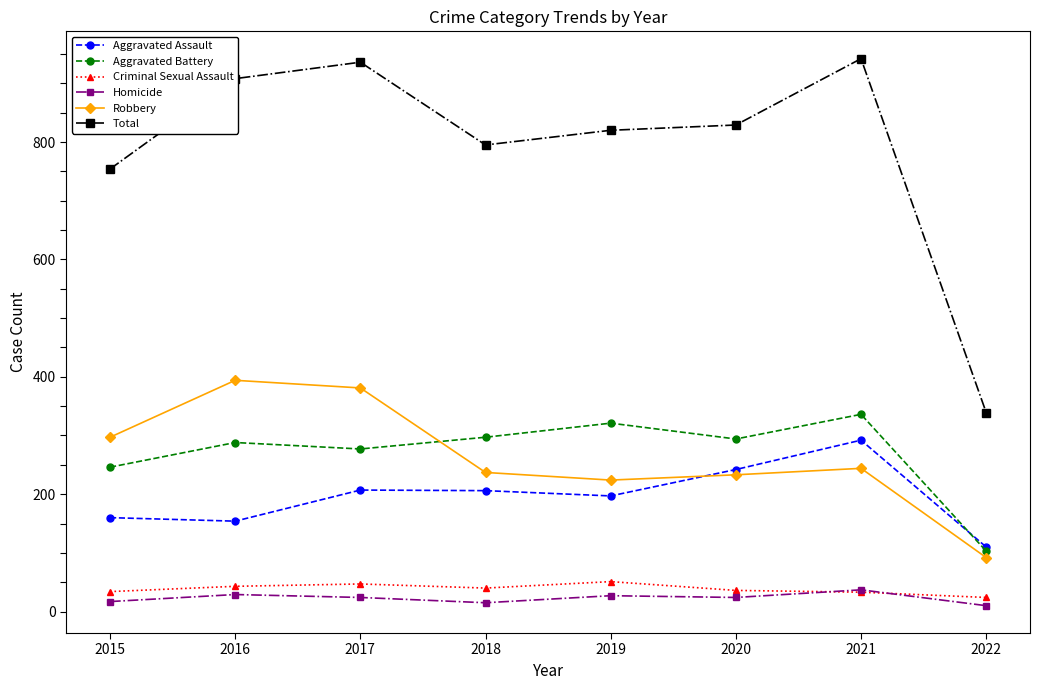

Is it true that Aggravated Assault equals 57 at 2019?

False